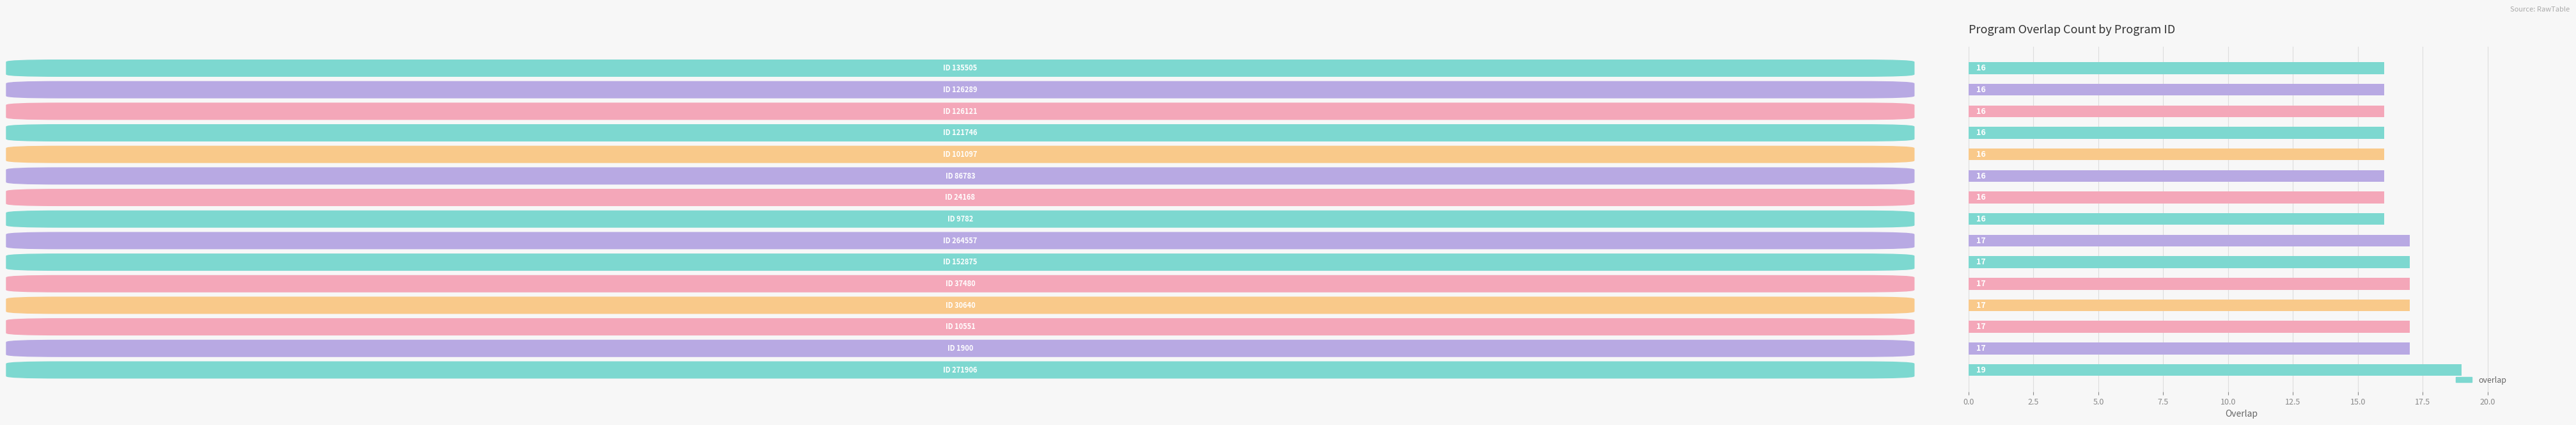

Does the chart contain any negative values?

No